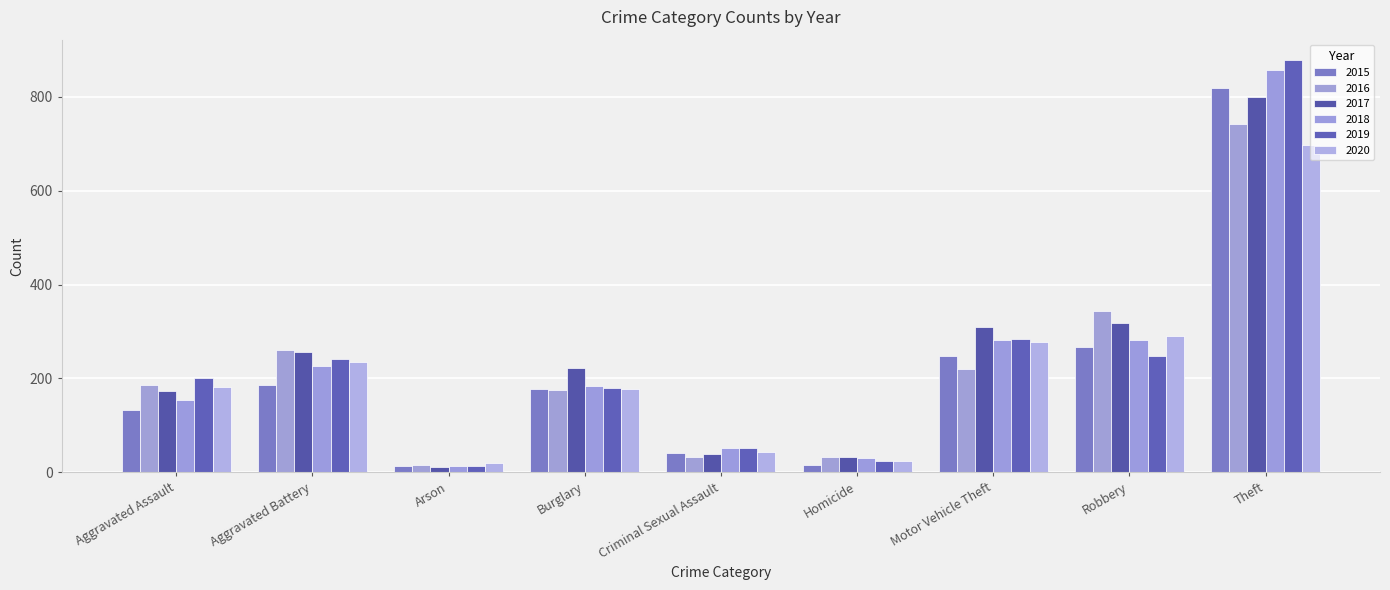

What is the label of the 9th bar from the left?

Theft